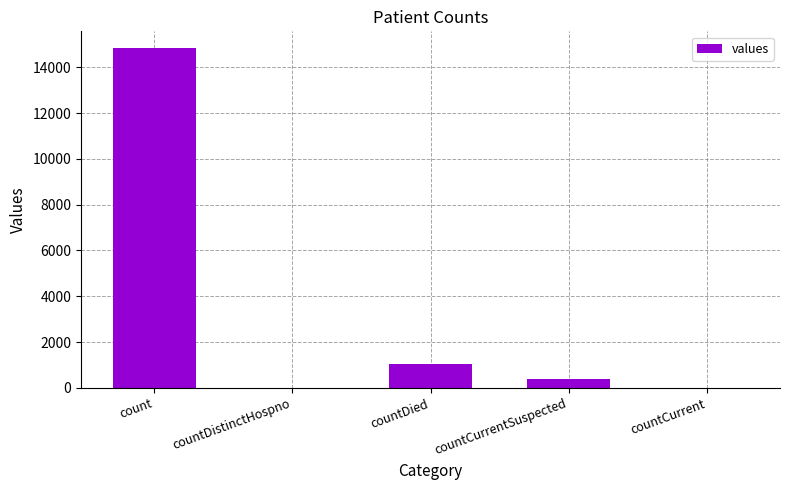

Which label corresponds to the largest value in the chart?

count